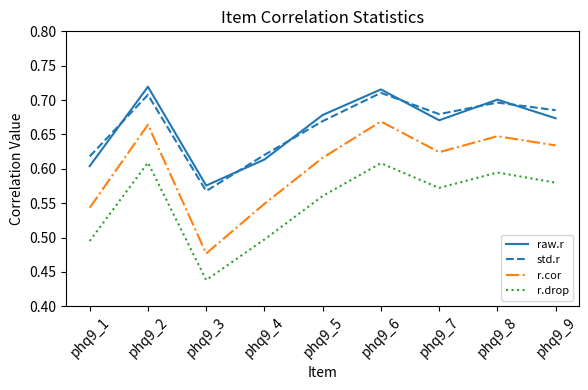

Is this an area chart (filled region under the line)?

No